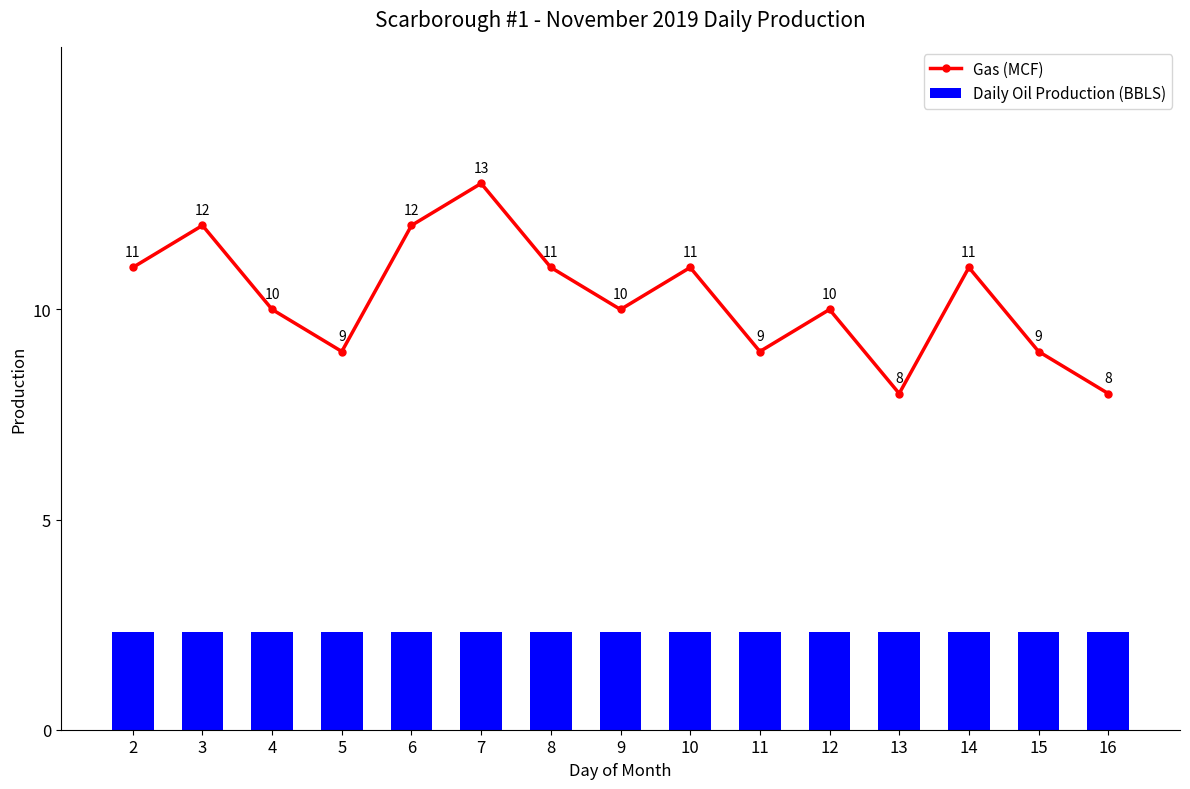

What is the difference between the maximum and second lowest values in the Gas (MCF) series?

5